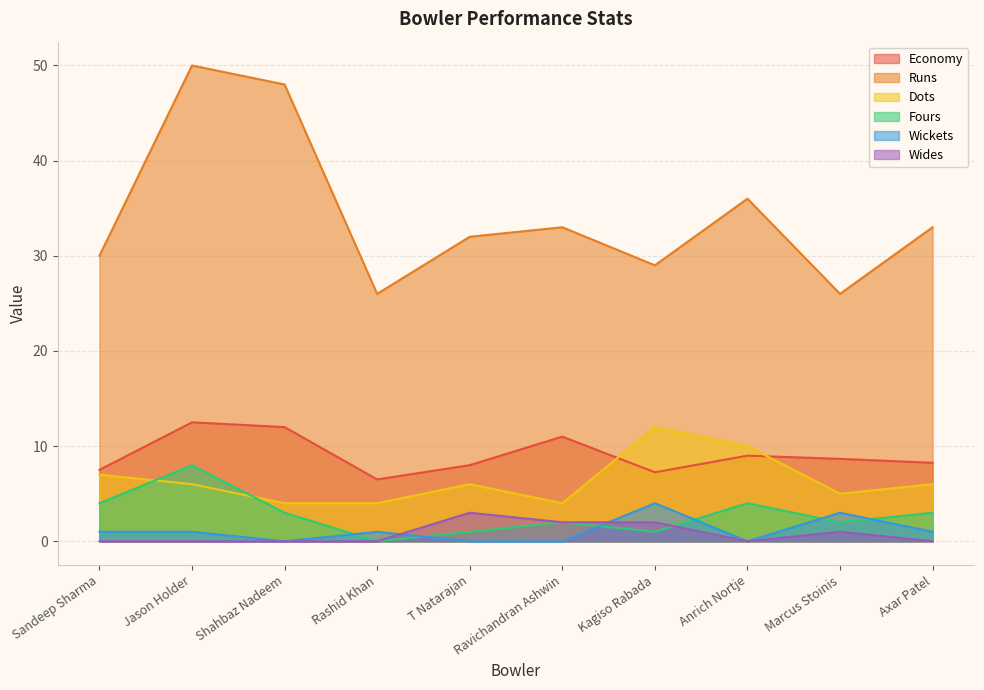

Which series changed the most between Ravichandran Ashwin and Anrich Nortje?

Dots